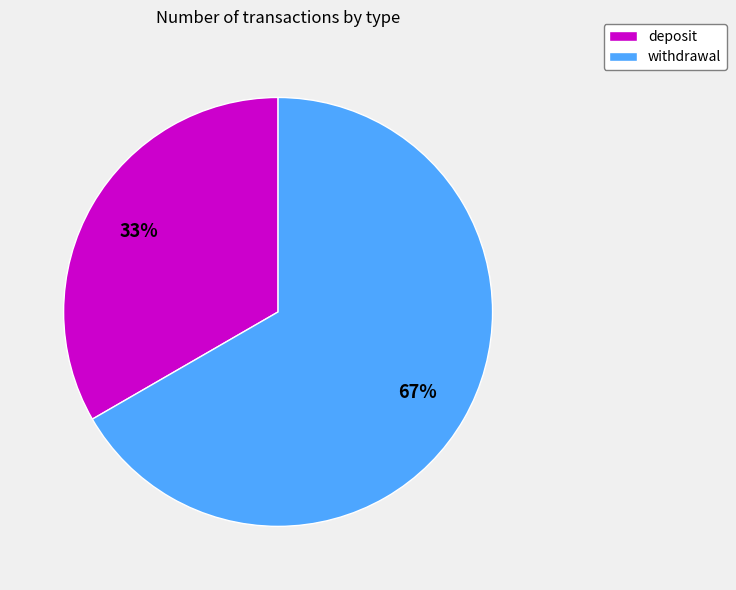

What is the ratio of the value at deposit to the value at withdrawal?

0.5